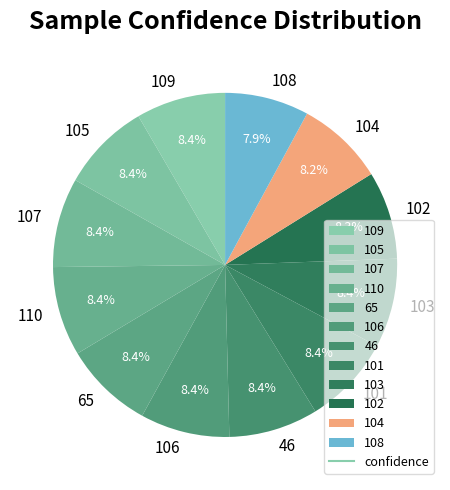

True or false: 110 accounts for 1% of the total.

False